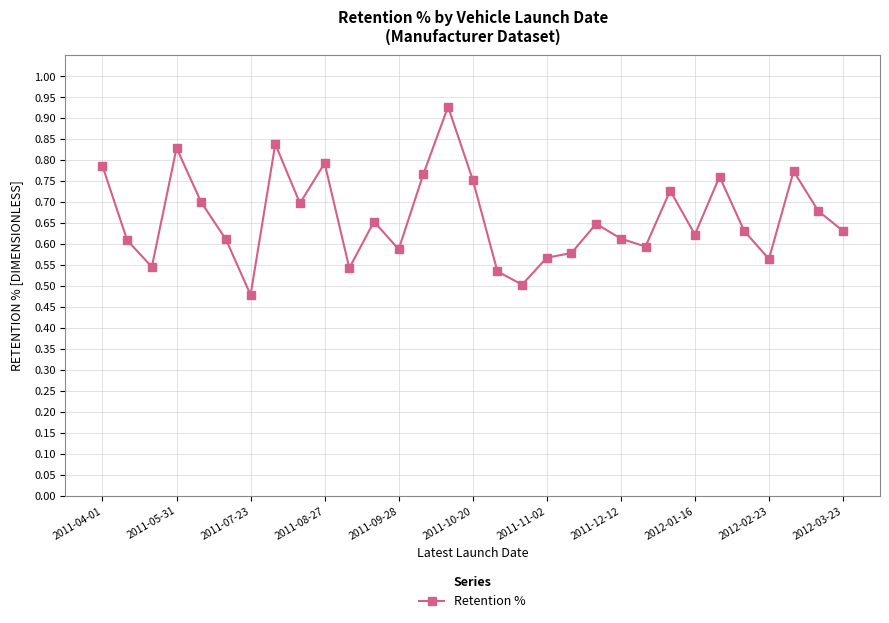

How many values are between 0 and 1?

31